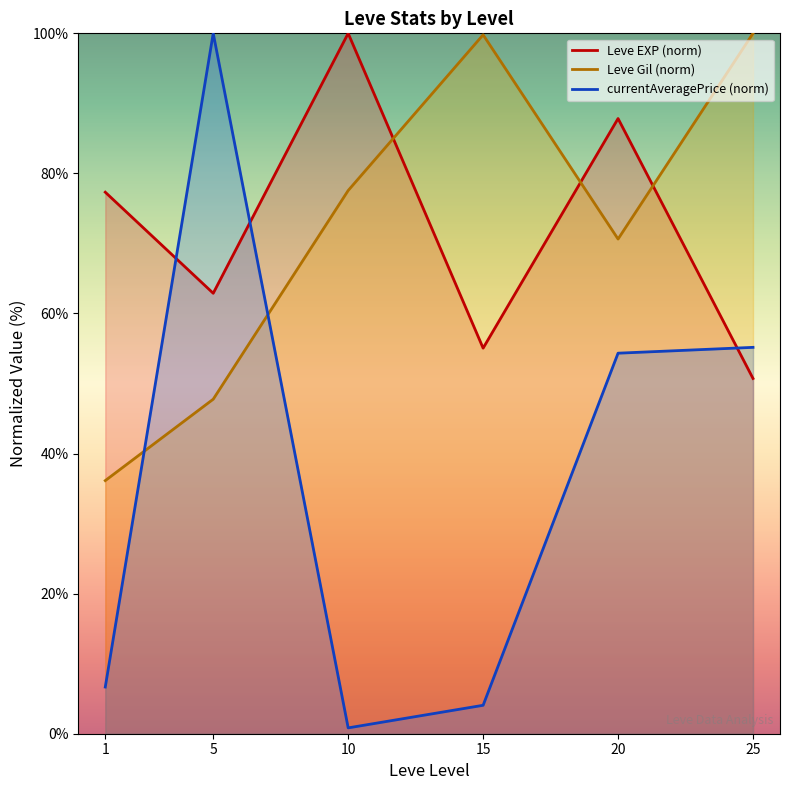

How many times do currentAveragePrice (norm) and Leve Gil (norm) cross each other?

2